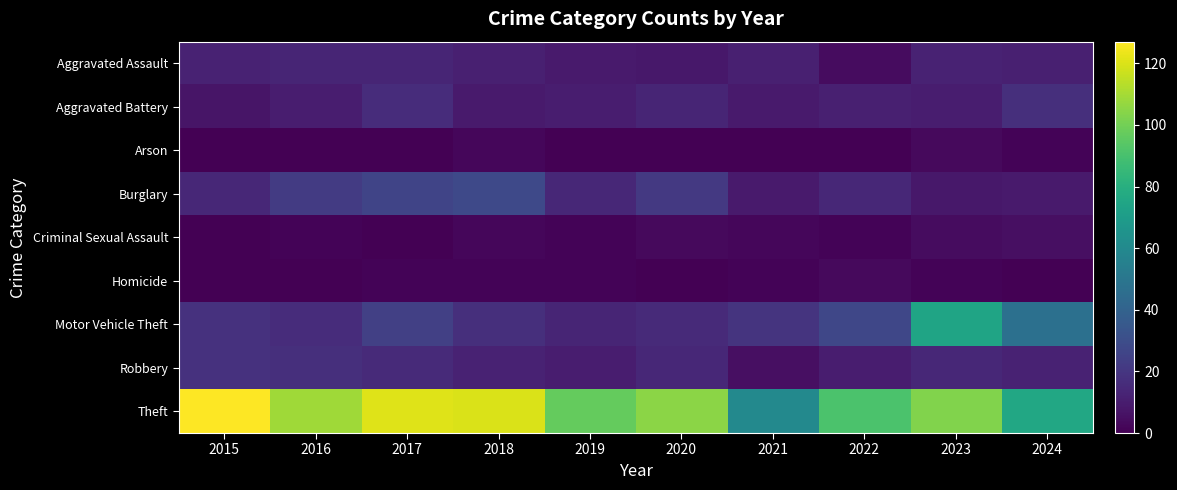

What is the spread (max minus min) of values at 2020?

105